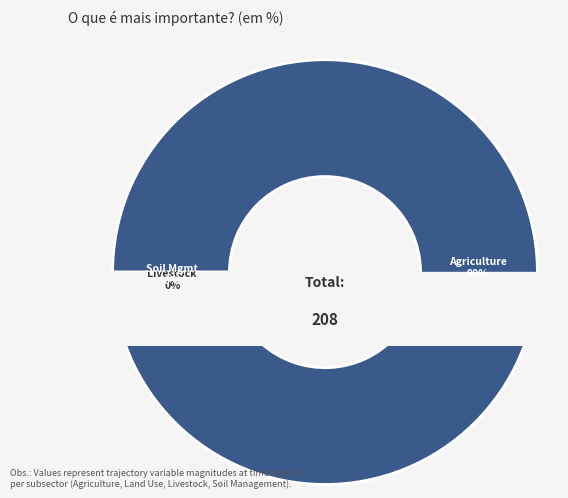

What is the change in value from Agriculture to Land Use?

-205.6